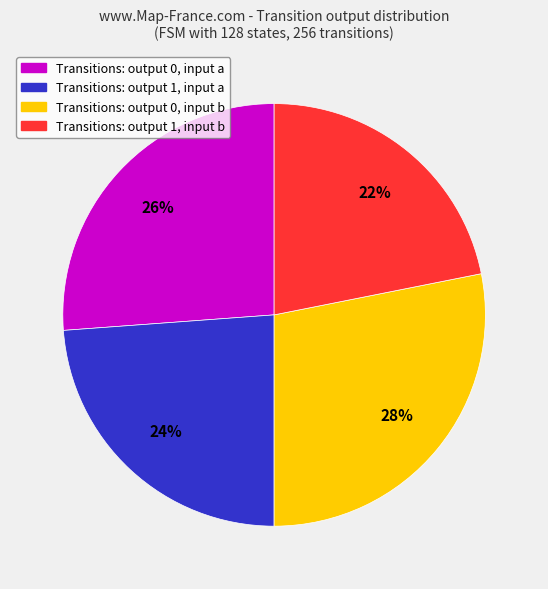

Is there a majority slice in this chart?

No